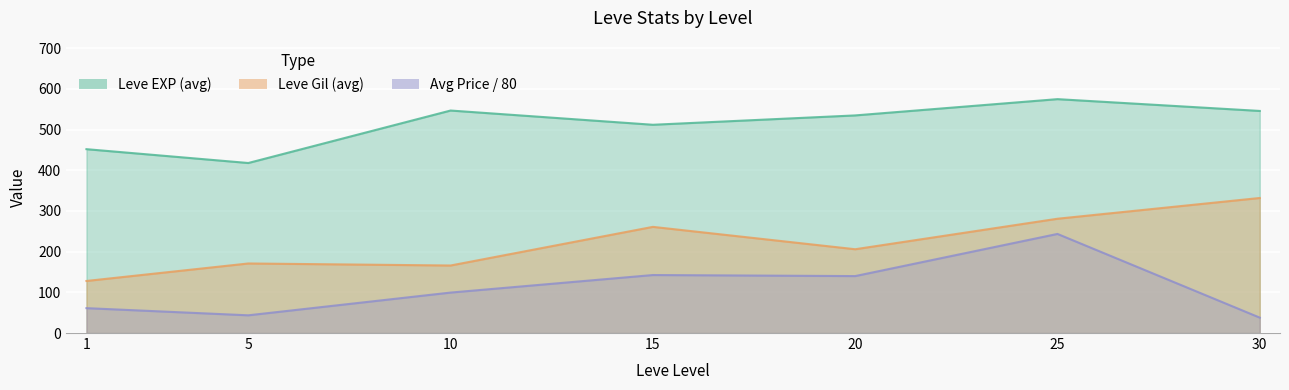

The Leve Gil (avg) series shows 261.0 at 15. True or false?

True